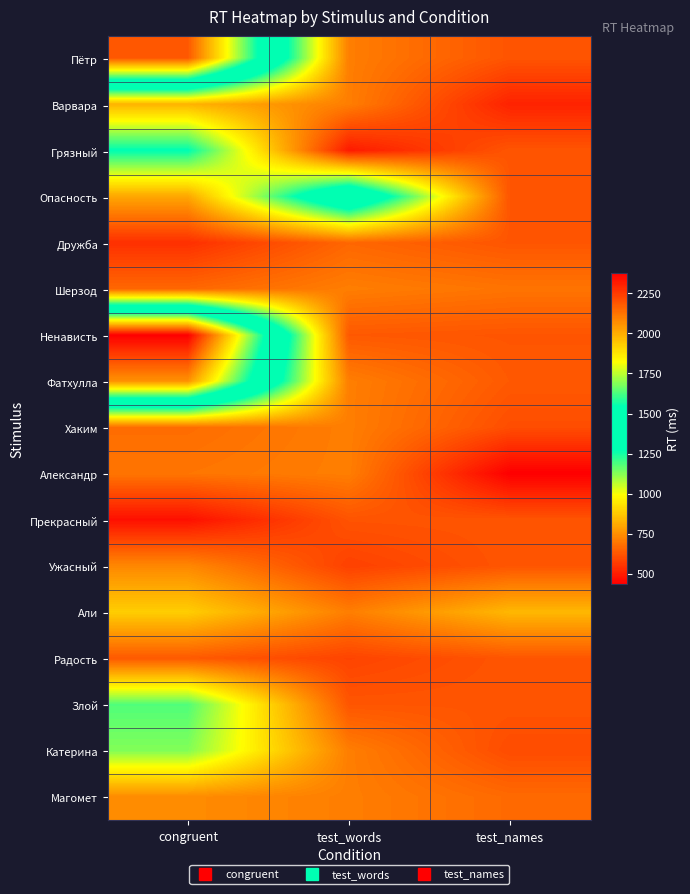

At test_words, list the series in order from smallest to largest.

Грязный, Ужасный, Радость, Прекрасный, Злой, Ненависть, Дружба, Пётр, Варвара, Шерзод, Фатхулла, Хаким, Александр, Али, Катерина, Магомет, Опасность